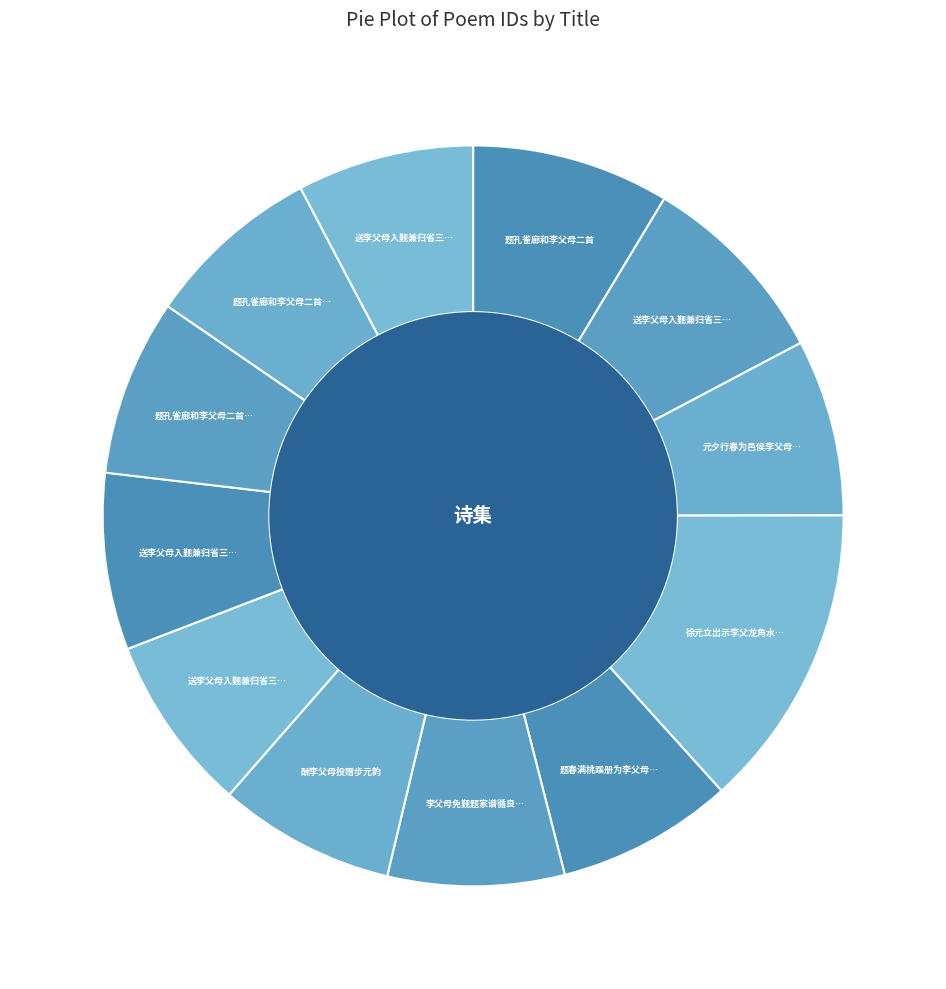

Count the number of slices in the pie.

12